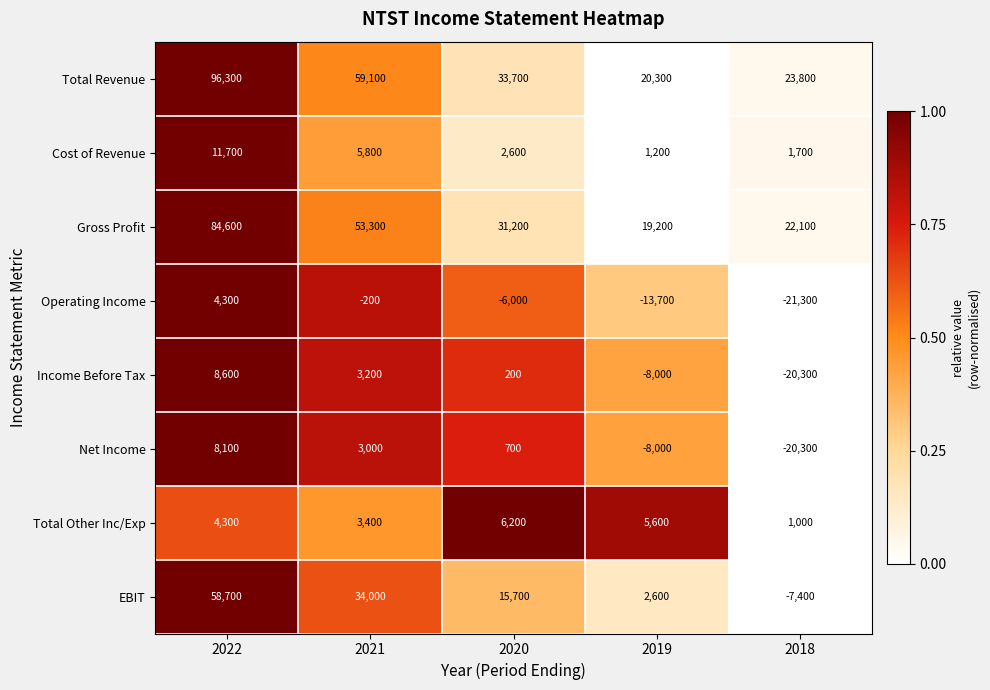

List the series in order of their peak value, lowest first.

Operating Income, Total Other Inc/Exp, Net Income, Income Before Tax, Cost of Revenue, EBIT, Gross Profit, Total Revenue